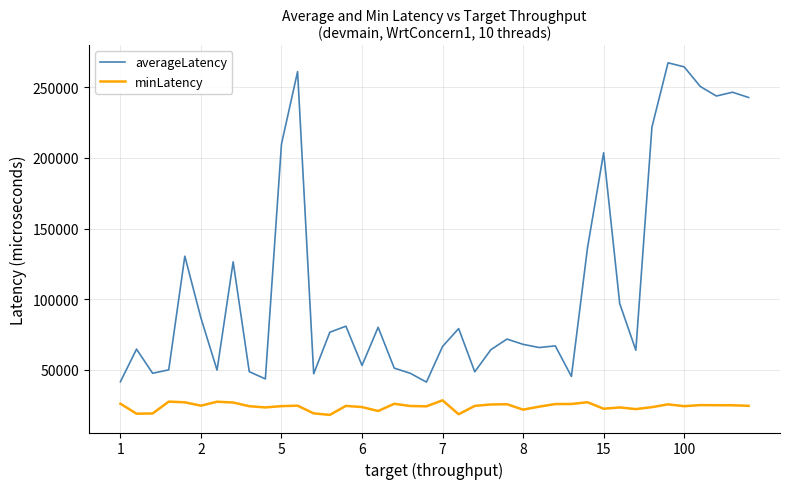

Which series has the largest range (max minus min)?

averageLatency